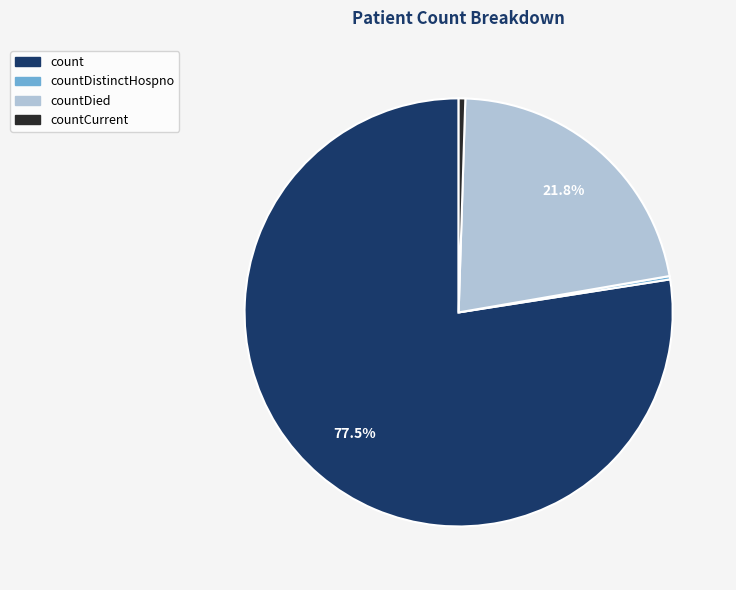

Is there any slice that represents more than half of the pie?

Yes